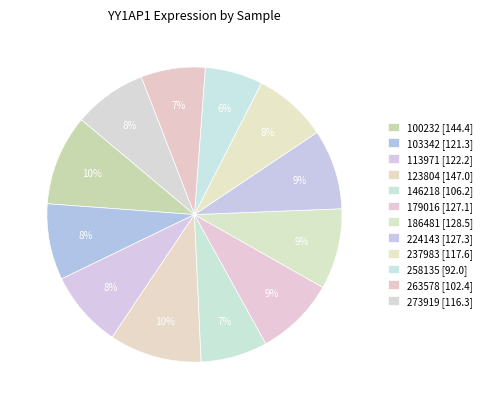

Count the number of slices in the pie.

12